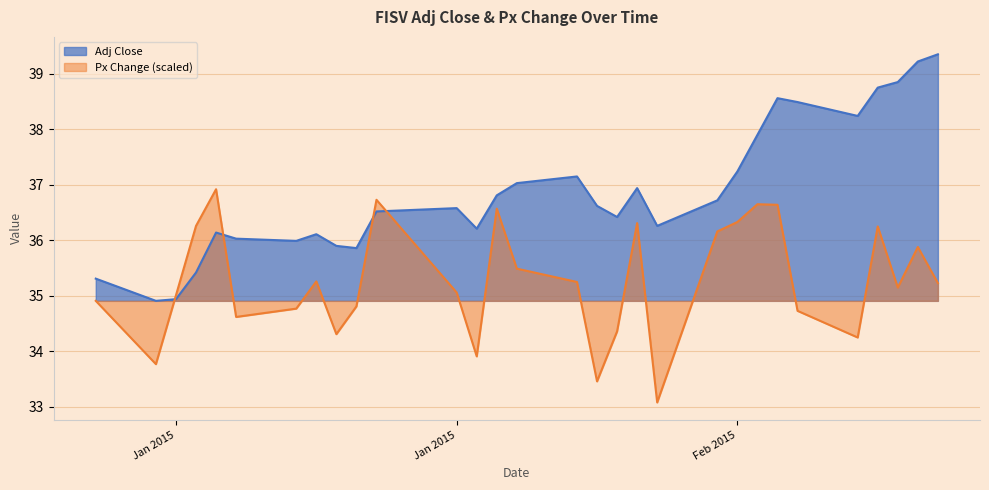

In Adj Close, how many points are lower than both neighbors (excluding endpoints)?

7